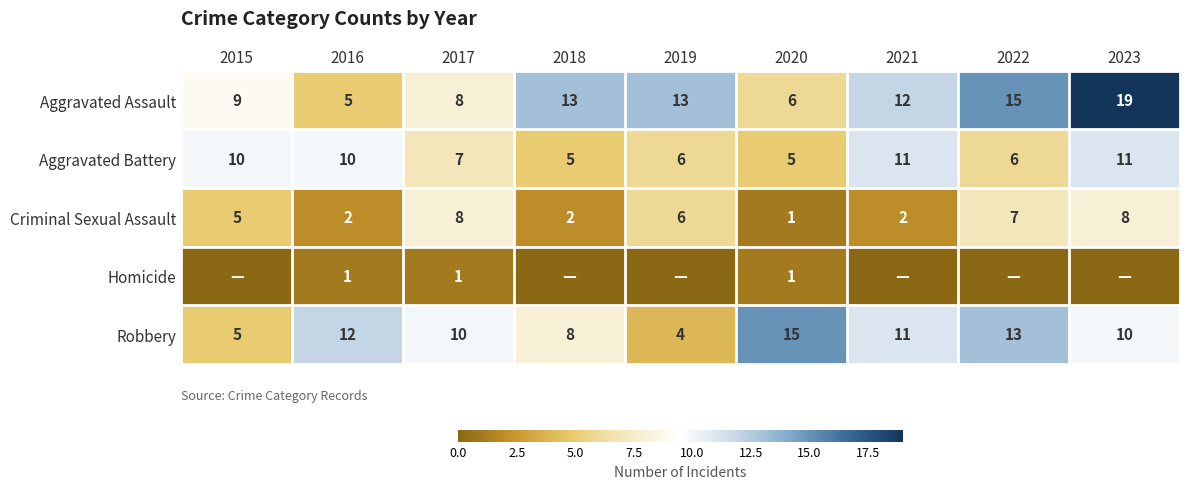

At which category is the sum across all series the highest?

2023